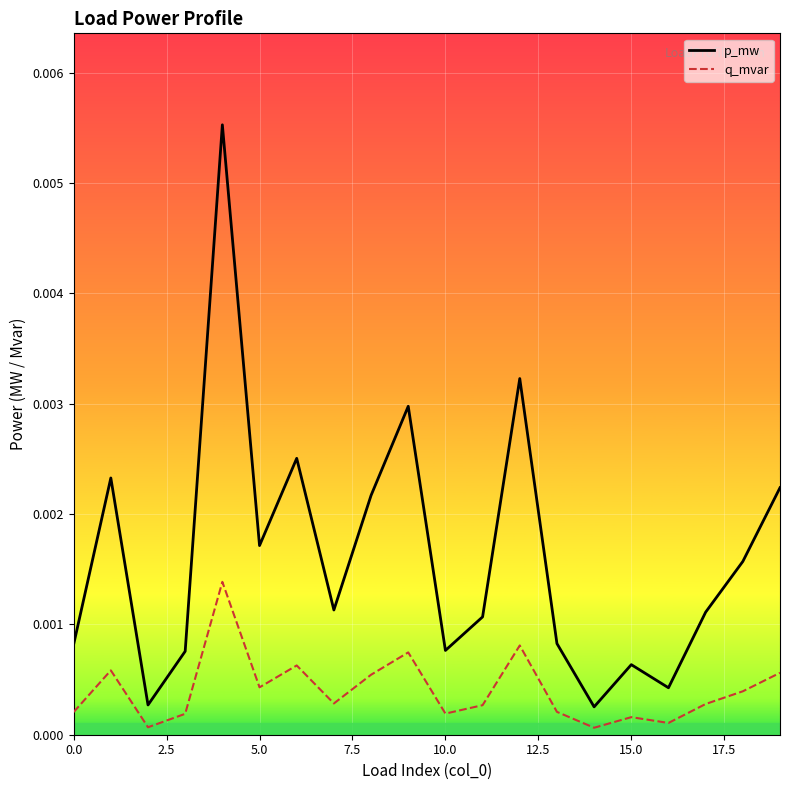

Which series has the largest total across all categories?

p_mw